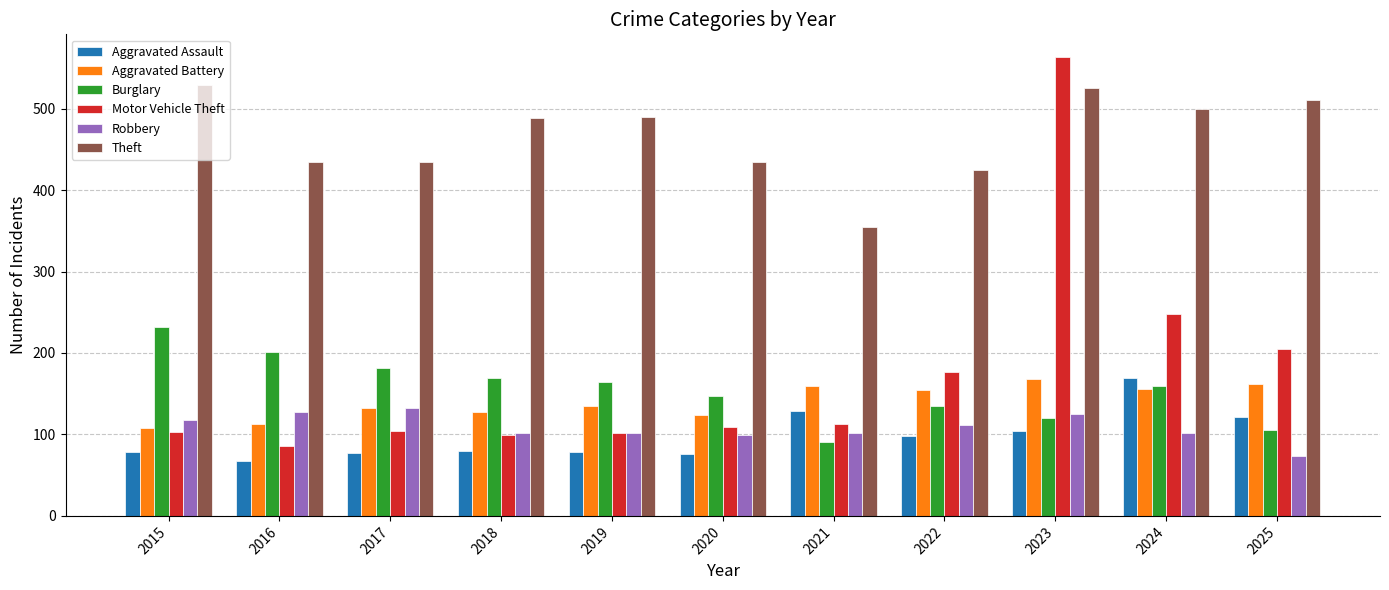

Which category has the highest value in the Aggravated Battery series?

2023